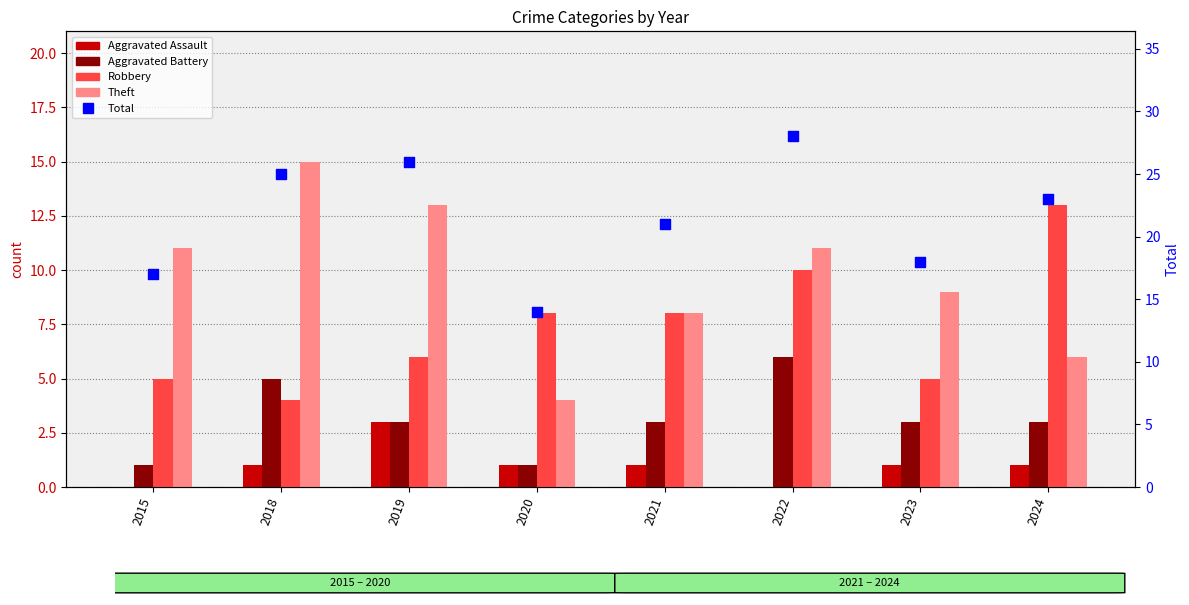

Which series has the widest spread of Y values?

Total (right axis)